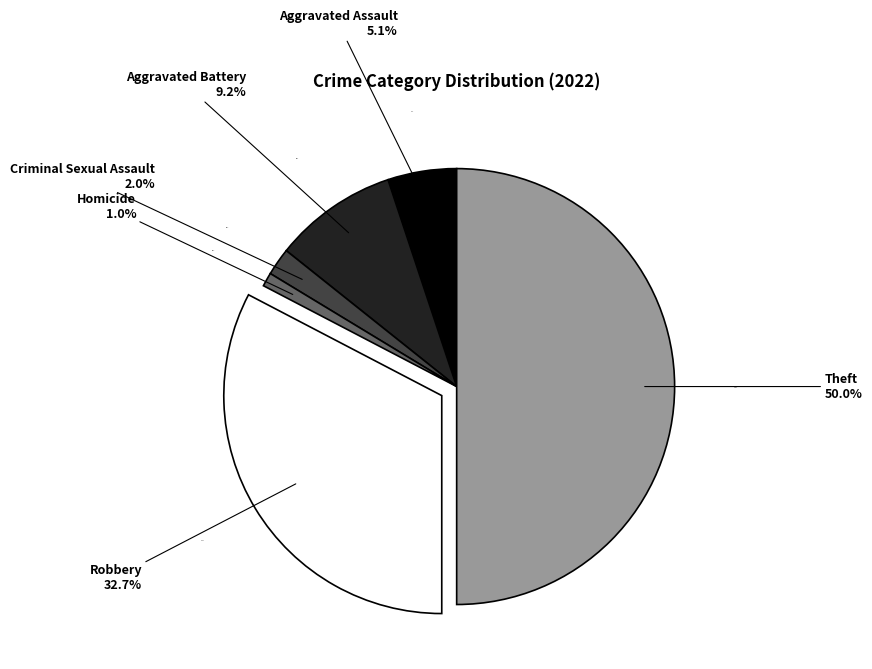

Does Aggravated Assault account for over 50% of the chart?

No